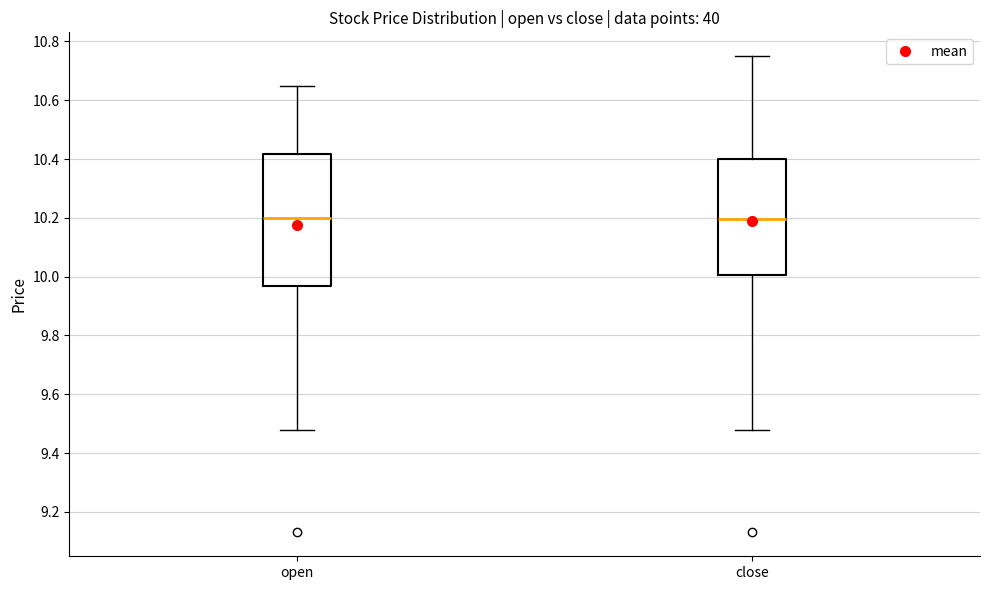

Where does the upper whisker of the box for open end on the y-axis? The values are not printed on the chart, so give them approximately, as read against the axis.

10.66